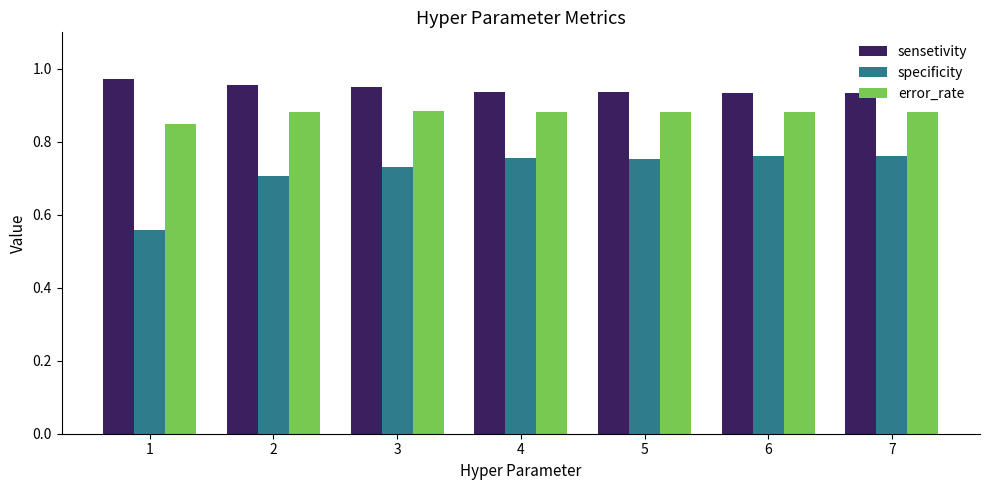

What are all the series names shown in the legend?

sensetivity, specificity, error_rate